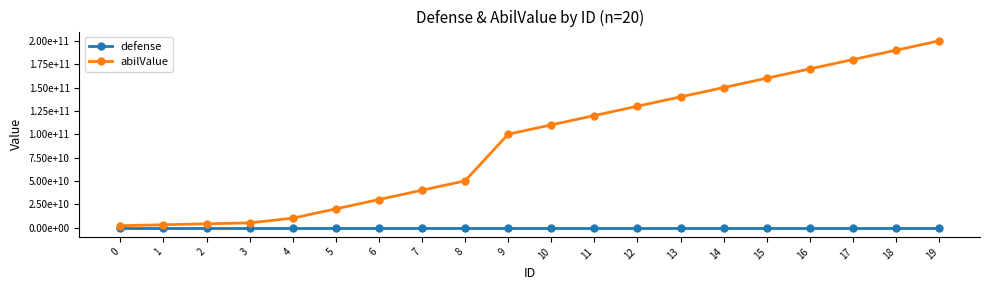

Reading left to right, list all the values displayed in this chart.

defense: 0=2000	1=2200	2=2400	3=2600	4=2800	5=3000	6=3200	7=3400	8=3600	9=3800	10=4000	11=4200	12=4400	13=4600	14=4800	15=5000	16=5200	17=5400	18=5600	19=5800
abilValue: 0=2000000000	1=3000000000	2=4000000000	3=5000000000	4=10000000000	5=20000000000	6=30000000000	7=40000000000	8=50000000000	9=100000000000	10=110000000000	11=120000000000	12=130000000000	13=140000000000	14=150000000000	15=160000000000	16=170000000000	17=180000000000	18=190000000000	19=200000000000